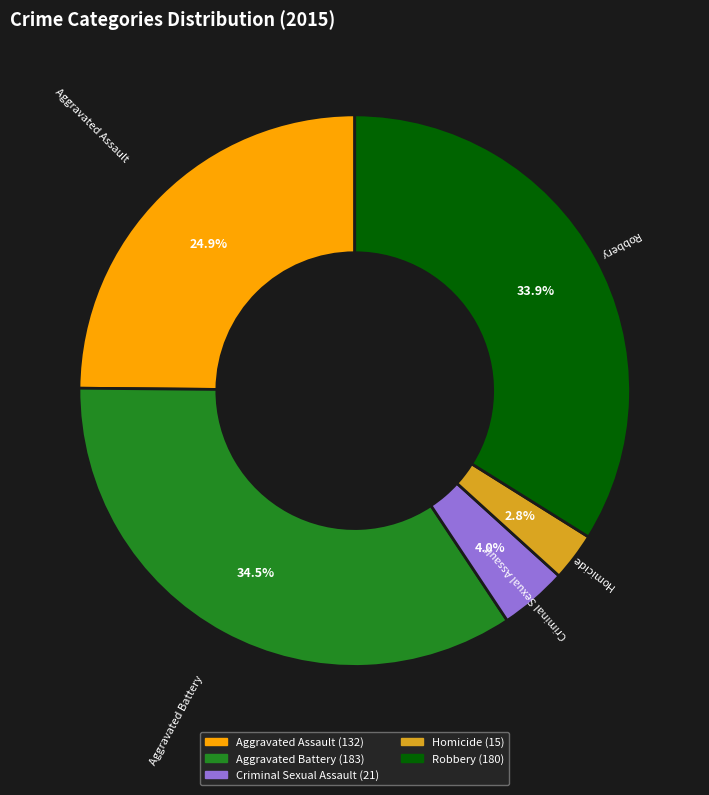

To the nearest percent, what is the difference between the largest and smallest slice percentages?

32%